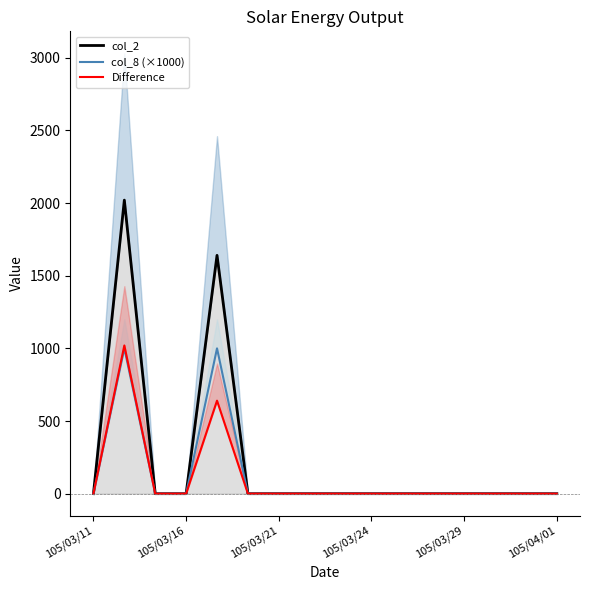

How many data points in Difference are above 0?

2